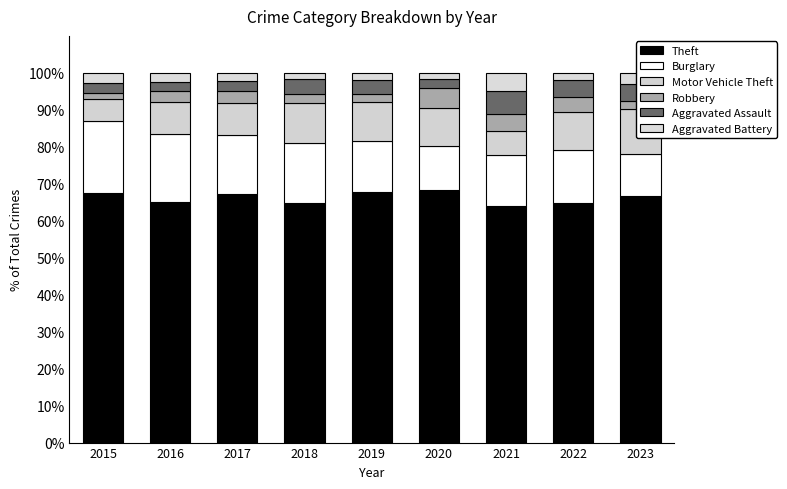

At 2016, list the series in order from smallest to largest.

Aggravated Assault, Aggravated Battery, Robbery, Motor Vehicle Theft, Burglary, Theft